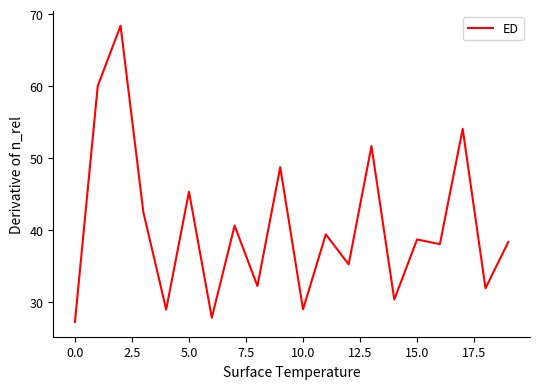

What is the maximum value shown in the chart?

68.4